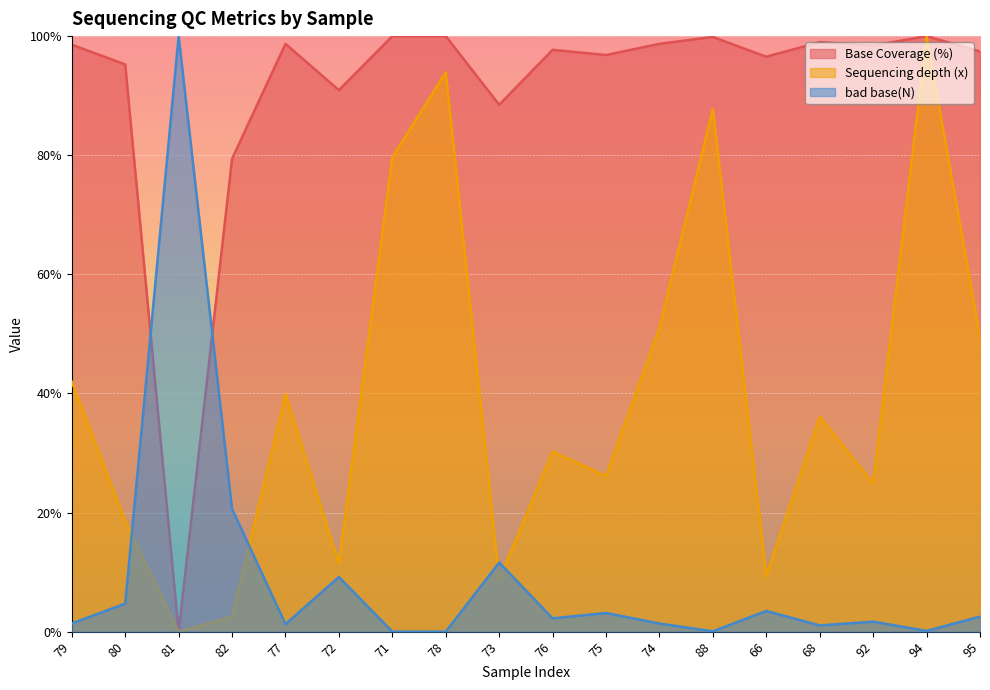

How many interior local valleys does the bad base(N) series have?

5